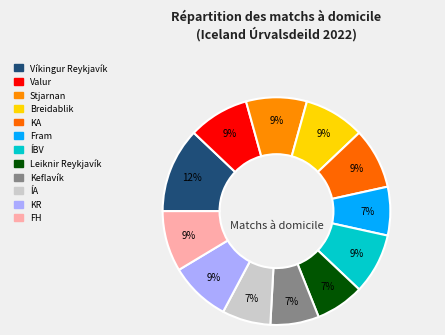

How many segments does this pie chart have?

12